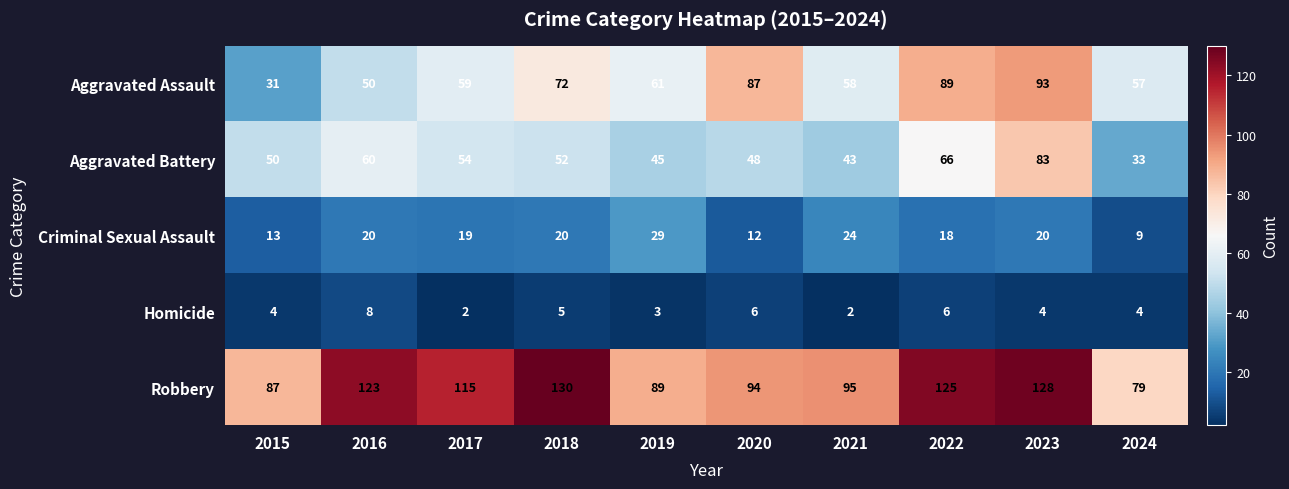

At which category is the sum across all series the highest?

2023